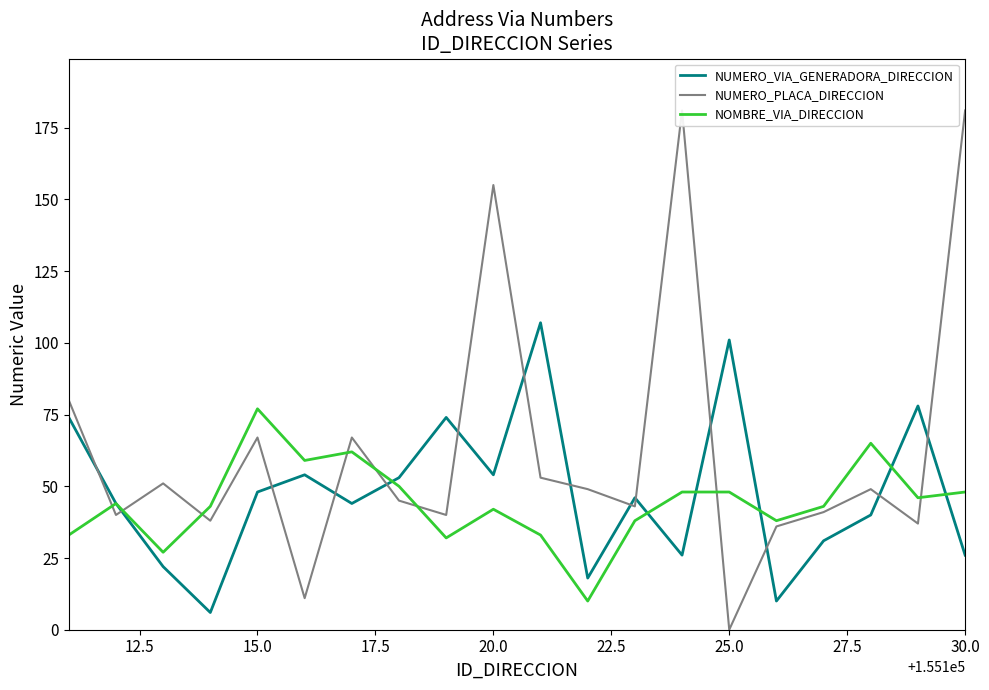

After their last crossing, which series has the higher values: NOMBRE_VIA_DIRECCION or NUMERO_VIA_GENERADORA_DIRECCION?

NOMBRE_VIA_DIRECCION